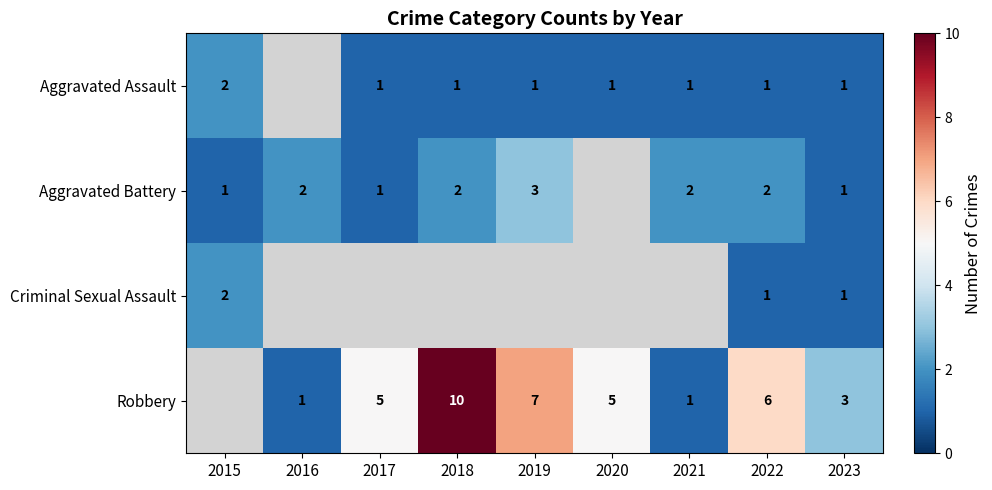

True or false: Robbery has a value of 2.4 at 2018.

False